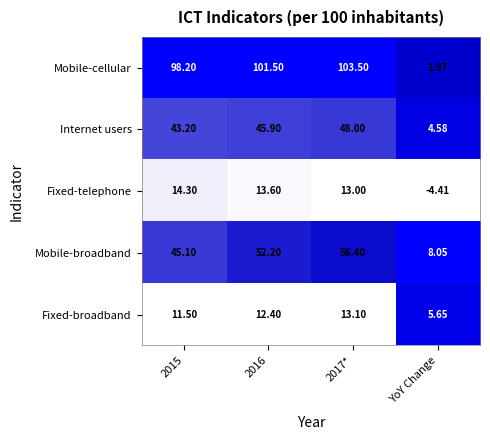

Which series has the largest total across all categories?

Mobile-cellular